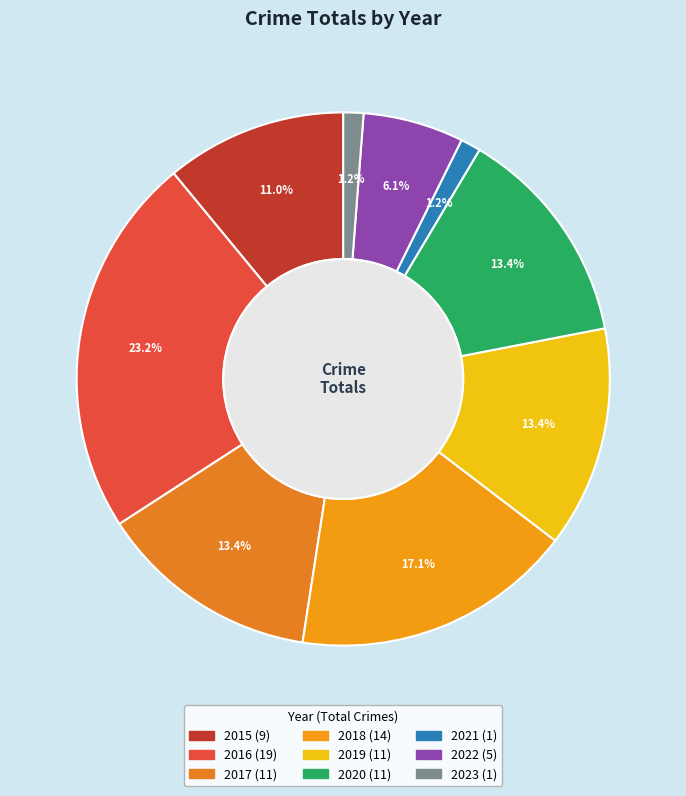

Is it true that 2017 is 19% of the pie?

False